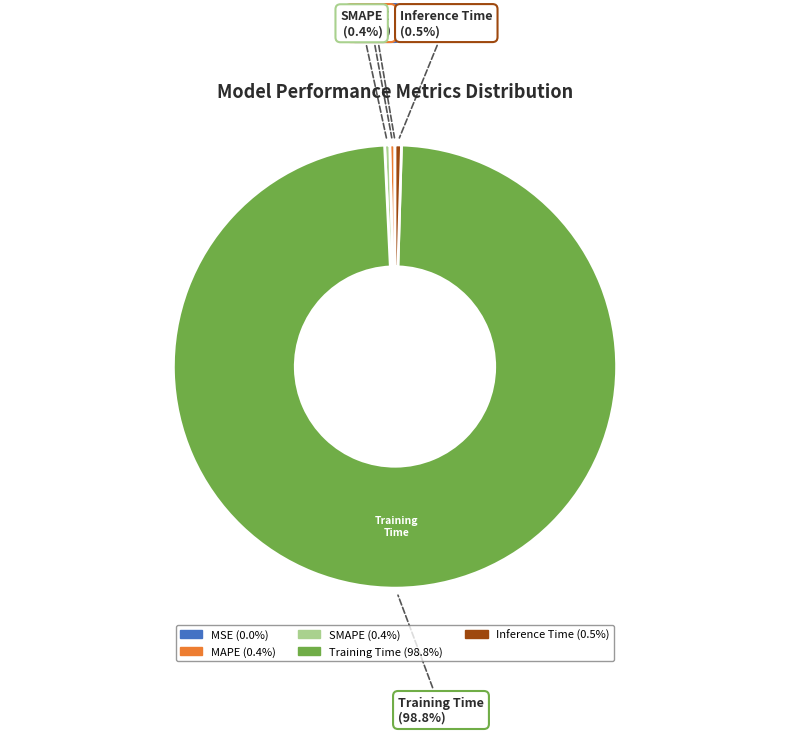

Do SMAPE and Training Time together represent more than half of the pie?

Yes